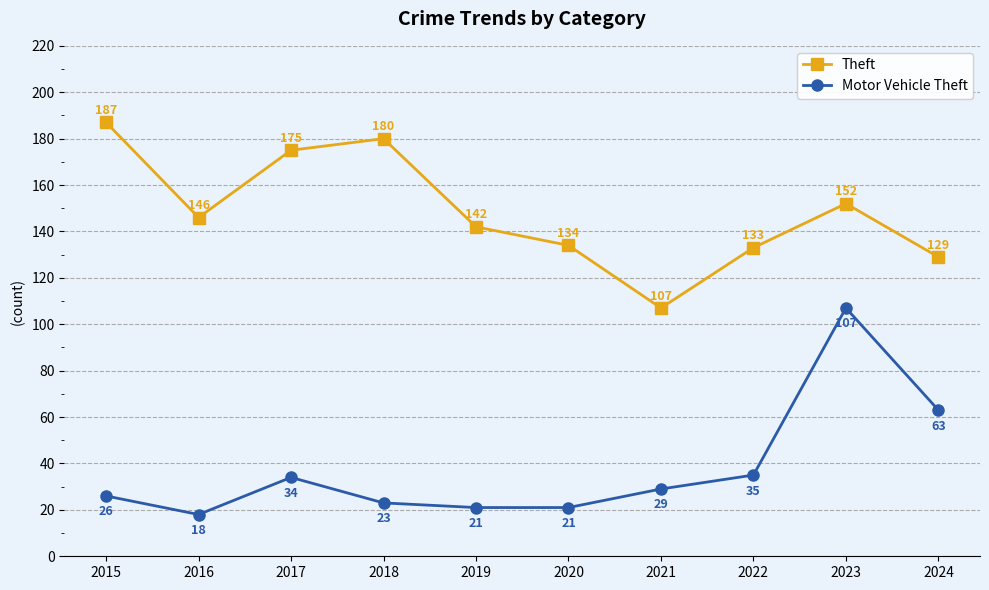

List the series in order of their peak value, highest first.

Theft, Motor Vehicle Theft